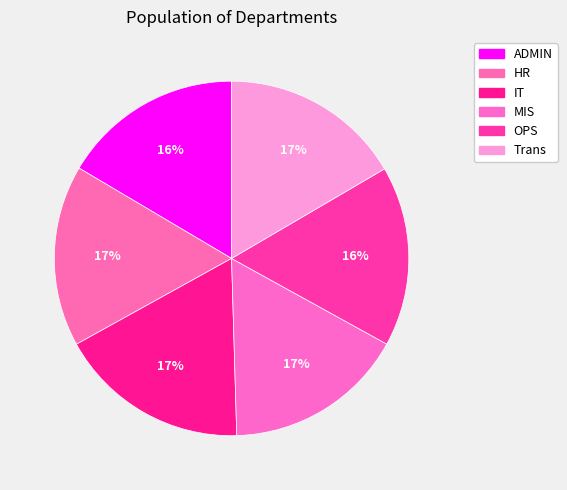

Count the number of slices in the pie.

6